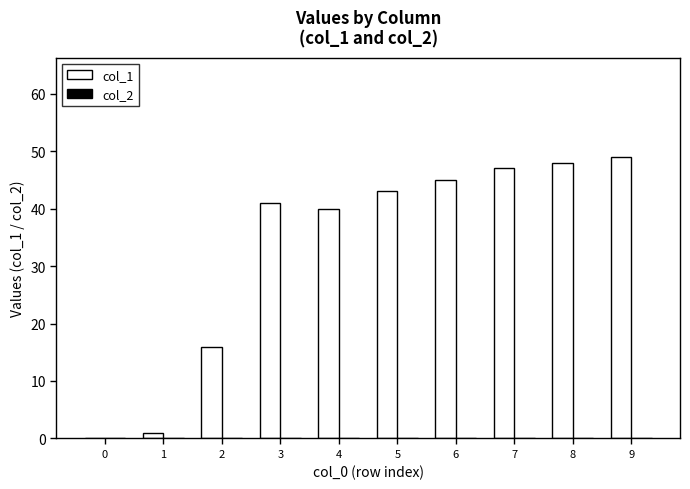

The value at 5 is 43. True or false?

True